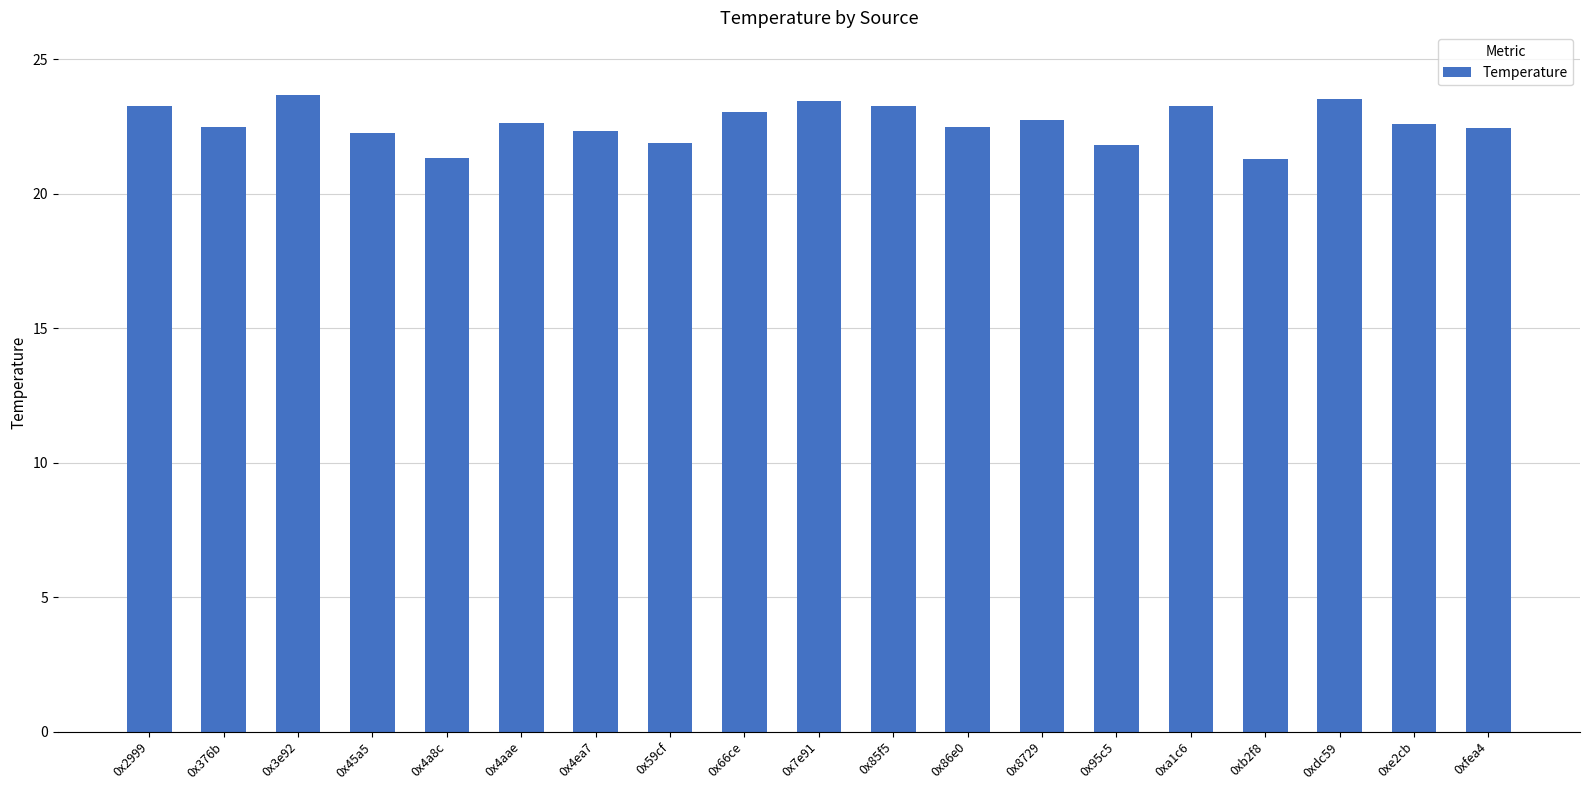

The chart shows a value of 23.2 at 0x85f5. True or false?

True